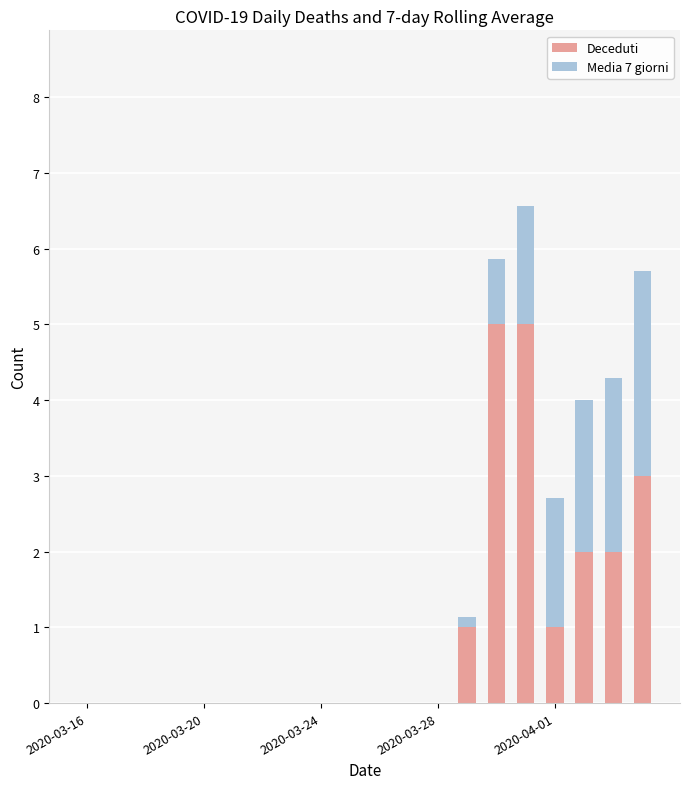

True or false: Deceduti has a value of 2.6 at 2020-03-16.

False